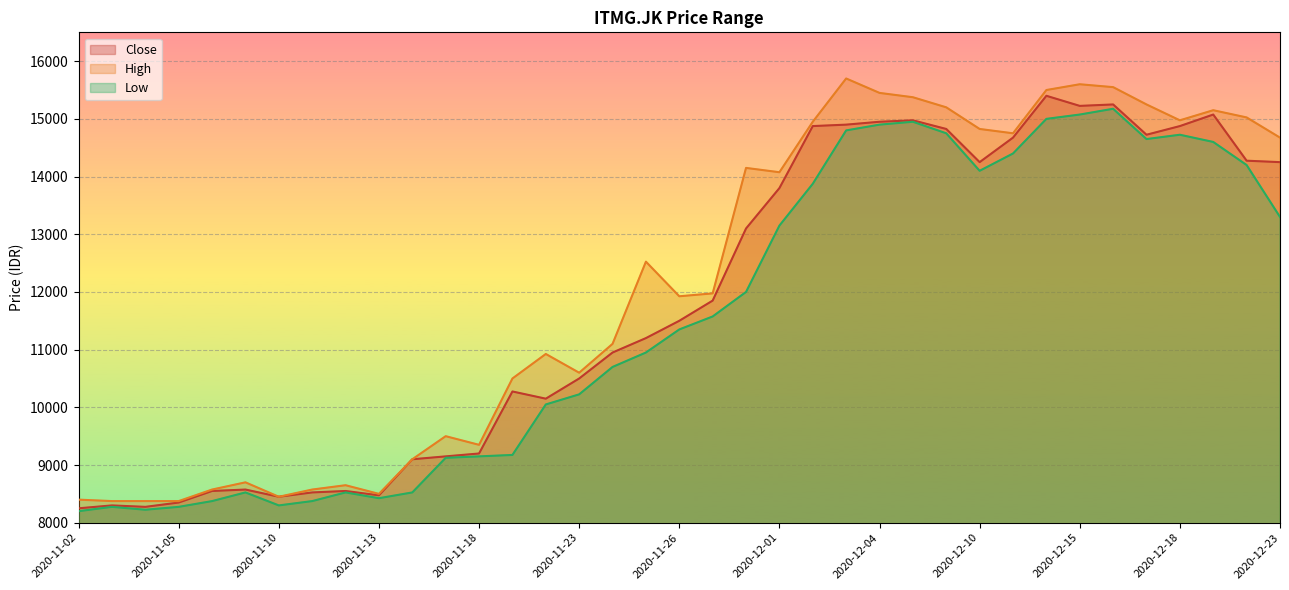

True or false: High and Close intersect in this chart.

False